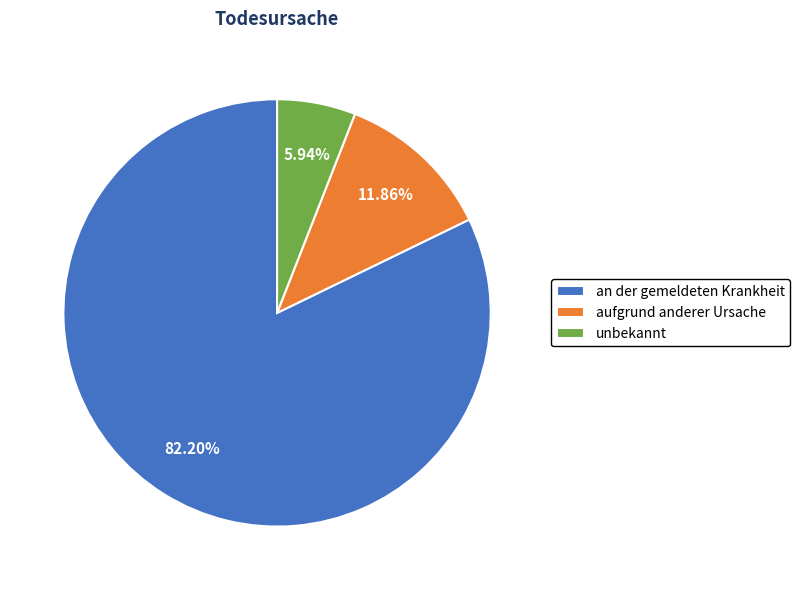

Count the number of slices in the pie.

3